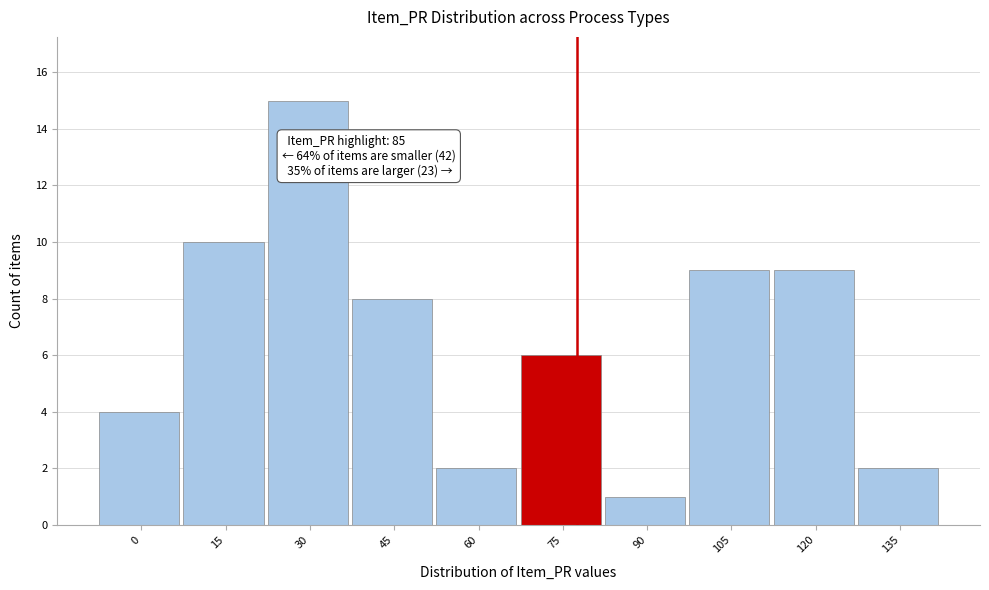

Reading right to left, extract all data points from this chart.

135=2	120=9	105=9	90=1	75=6	60=2	45=8	30=15	15=10	0=4